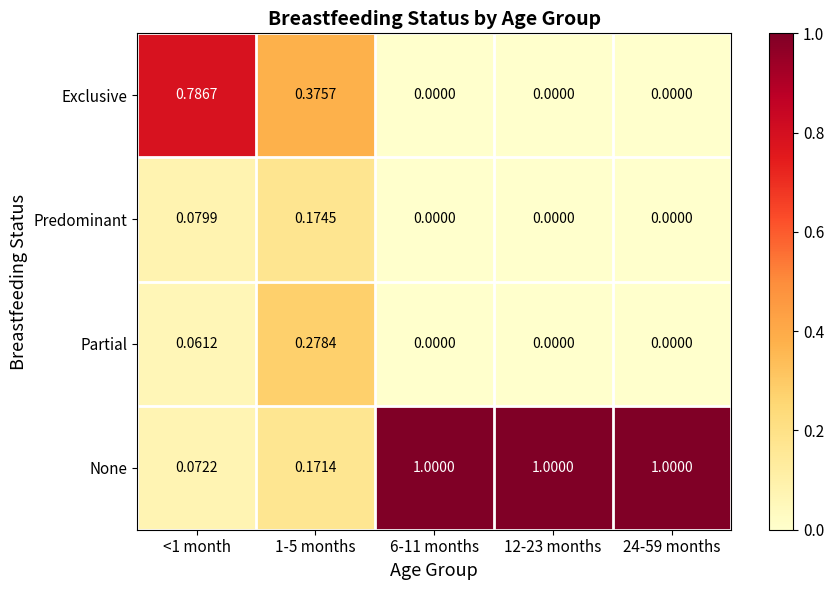

Between <1 month and 24-59 months, which series saw the biggest shift?

None